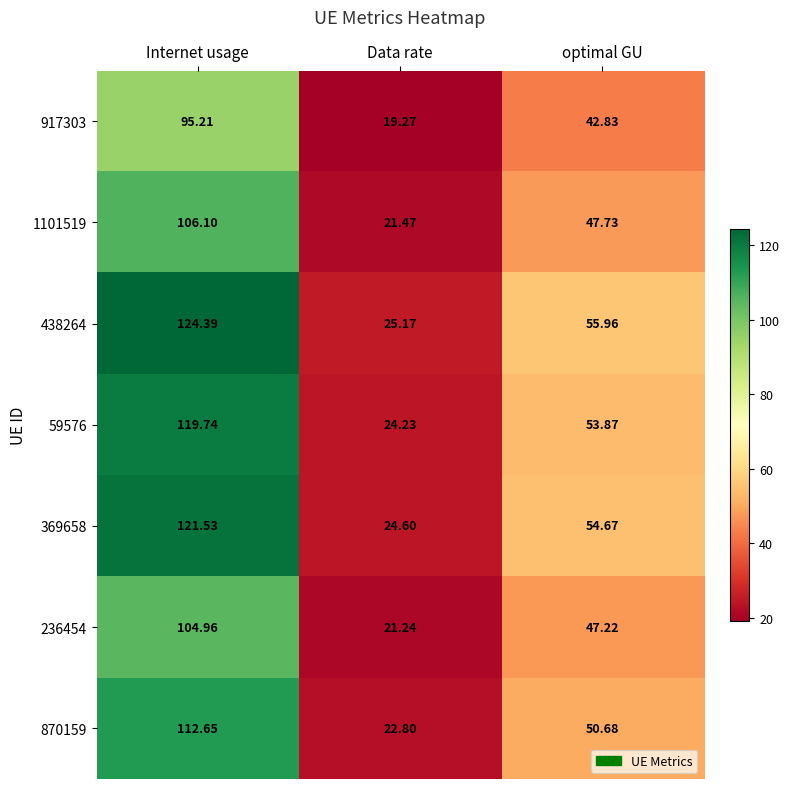

Is the value of 1101519 at optimal GU greater than the value of 236454 at Internet usage?

No